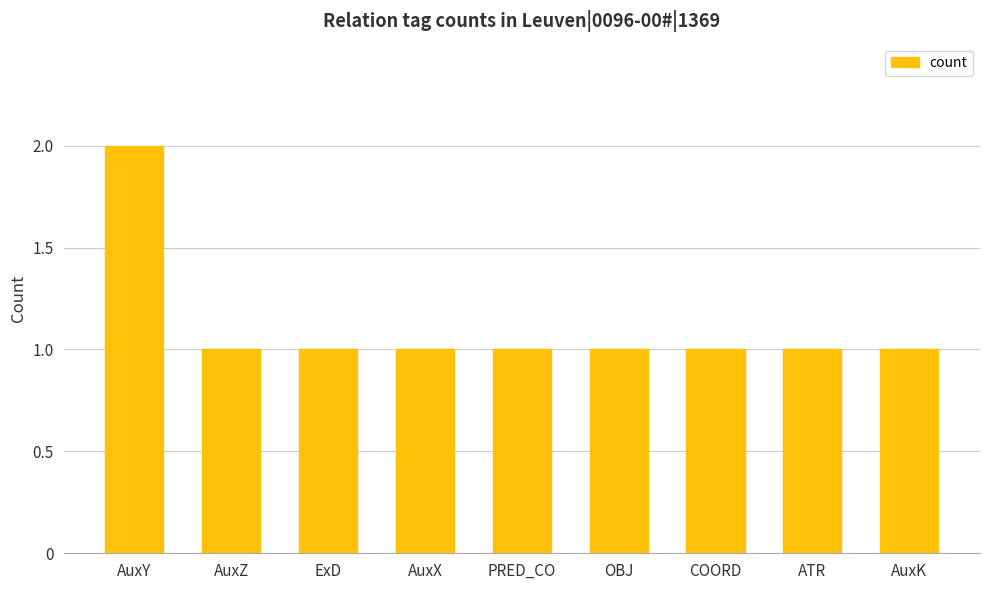

Reading left to right, extract all data points from this chart.

AuxY=2	AuxZ=1	ExD=1	AuxX=1	PRED_CO=1	OBJ=1	COORD=1	ATR=1	AuxK=1